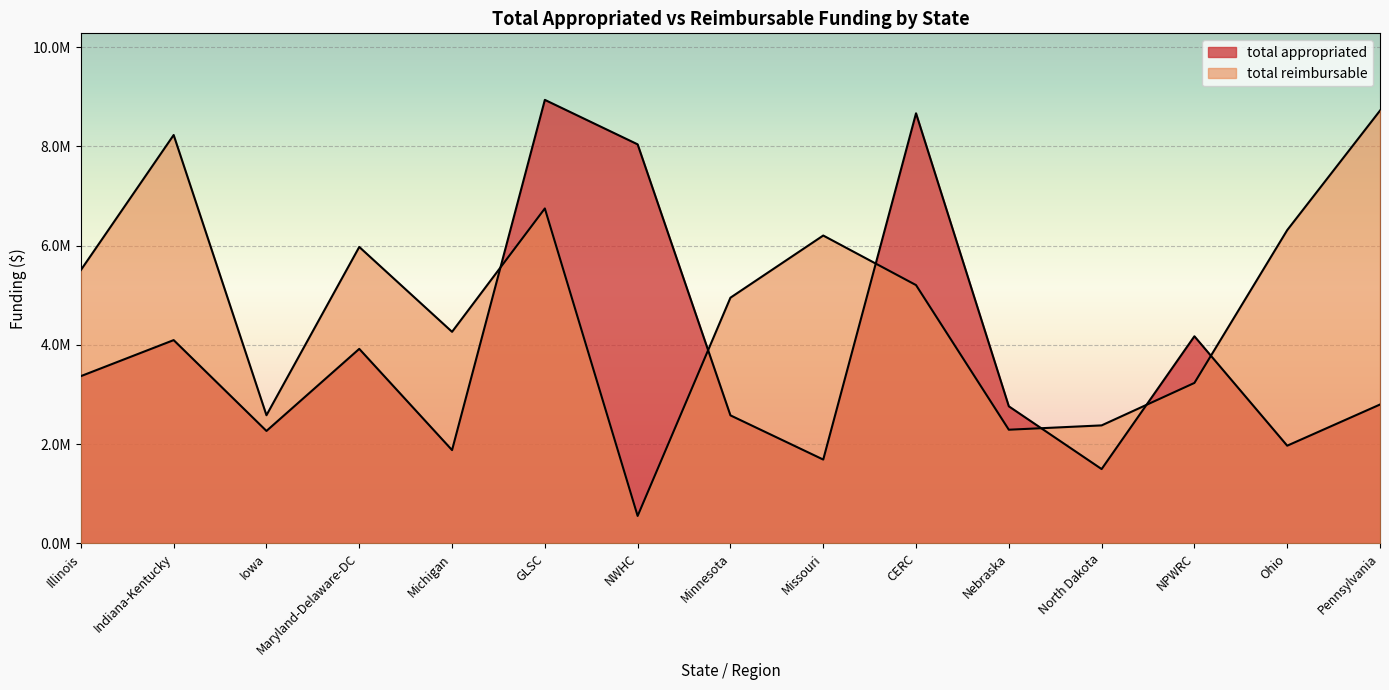

Which category has the highest value across all series?

GLSC